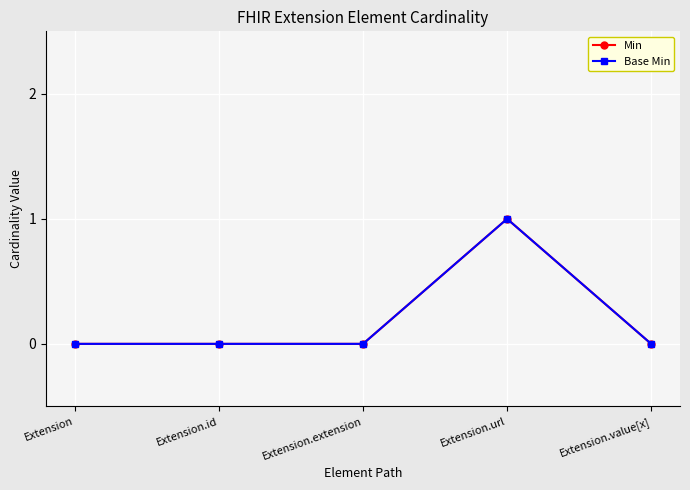

Reading right to left, list all the values displayed in this chart.

Min: 0	1	0	0	0
Base Min: 0	1	0	0	0